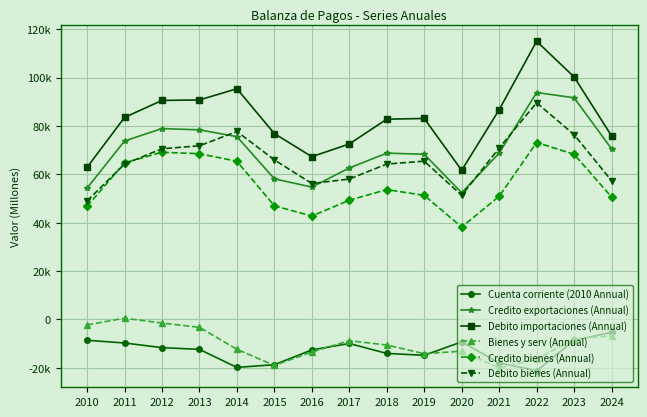

True or false: Debito importaciones (Annual) and Credito exportaciones (Annual) cross at least once.

False